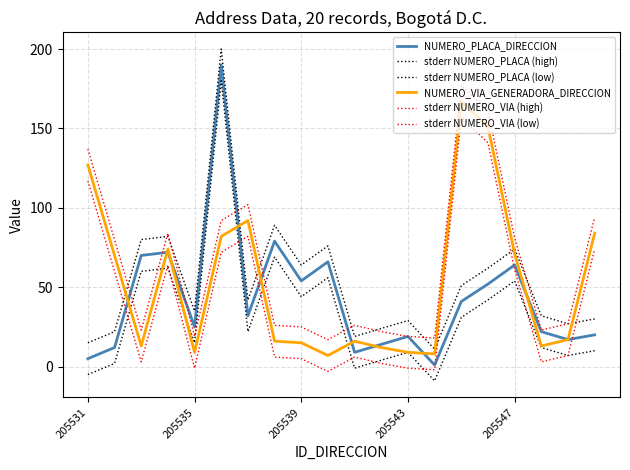

How many lines are shown in the chart?

6